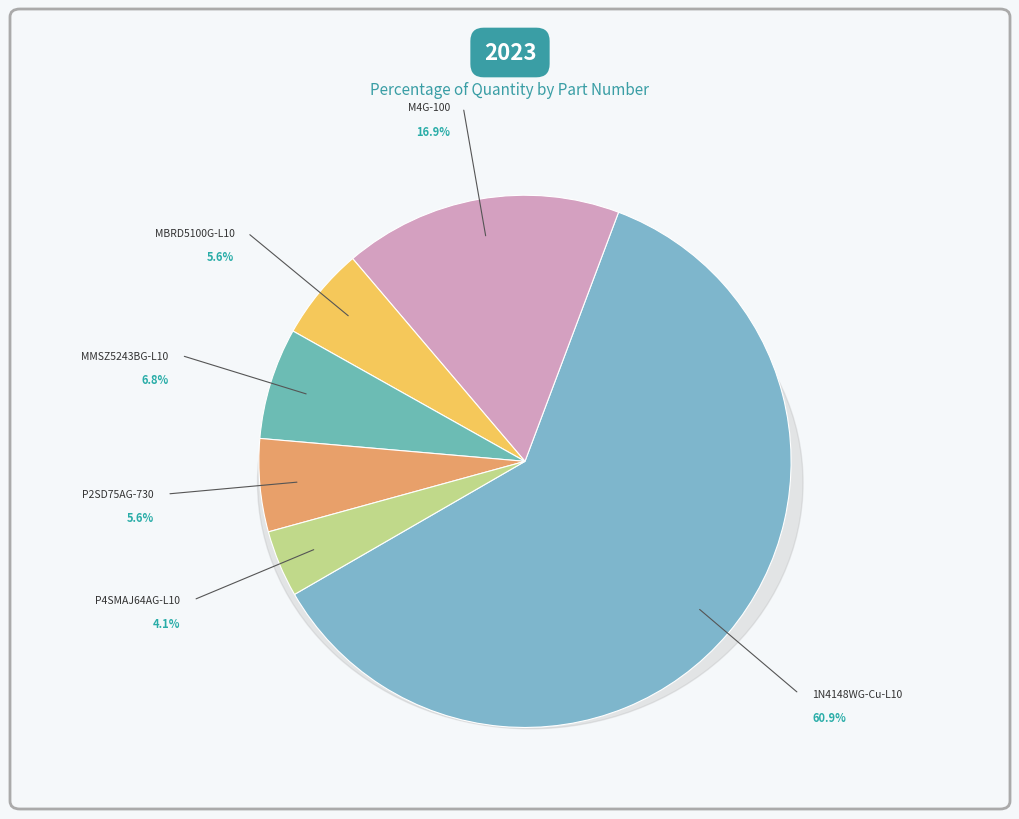

What portion of the pie excludes M4G-100?

83.1%